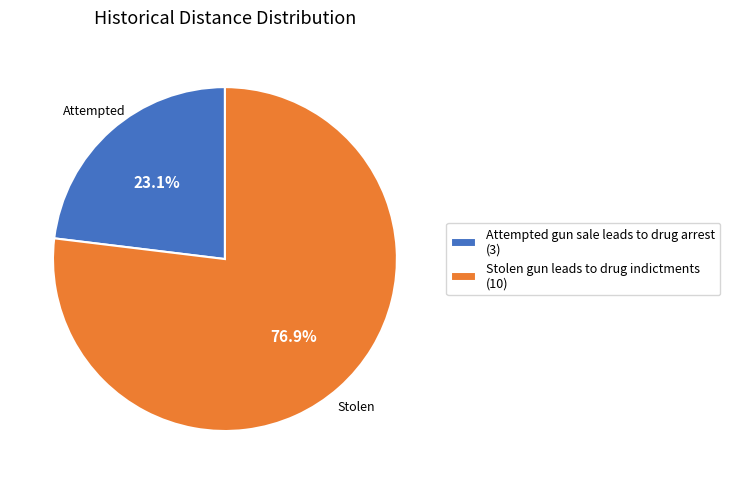

What percentage is the Stolen gun leads to drug indictments slice, to the nearest percent?

77%